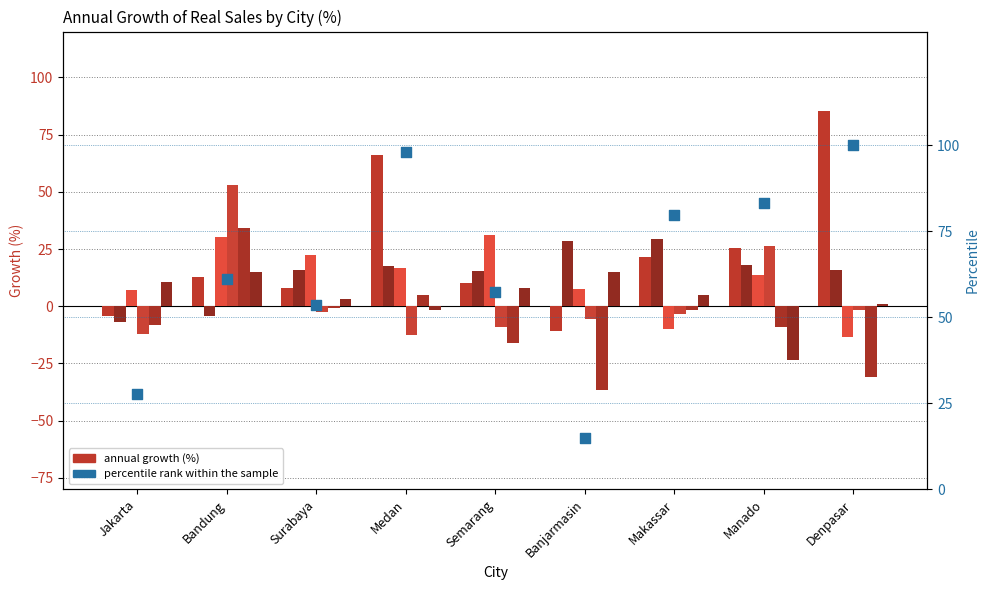

Between Semarang and Medan, which is larger?

Medan